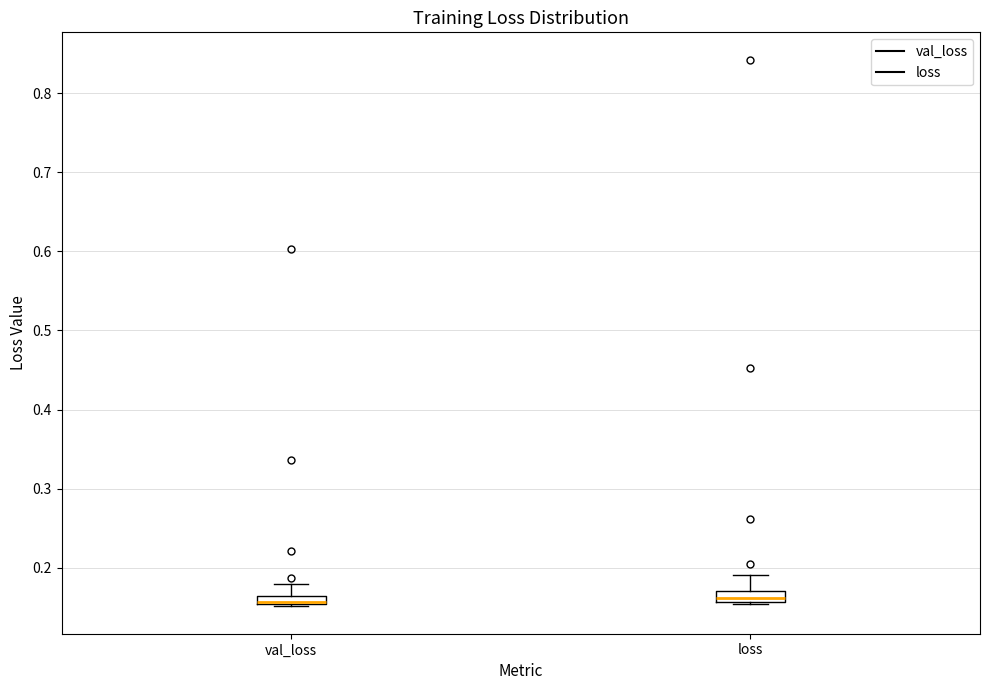

Where does the upper whisker of the box for loss end on the y-axis? The values are not printed on the chart, so give them approximately, as read against the axis.

0.19